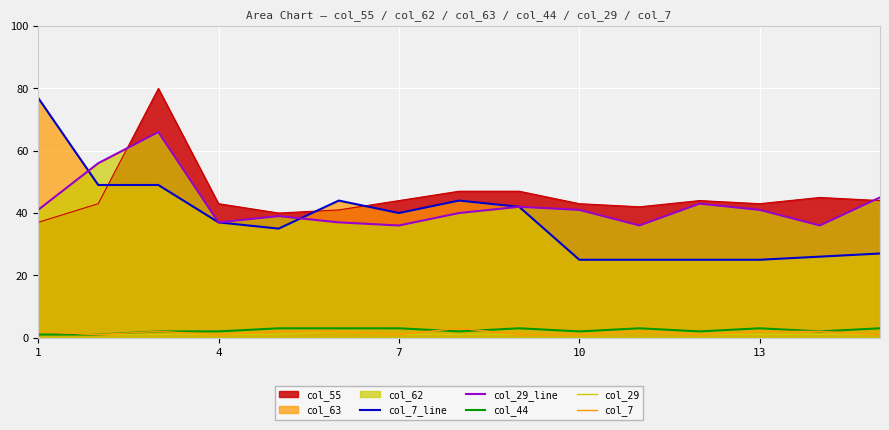

True or false: col_7_line and col_29 intersect in this chart.

False